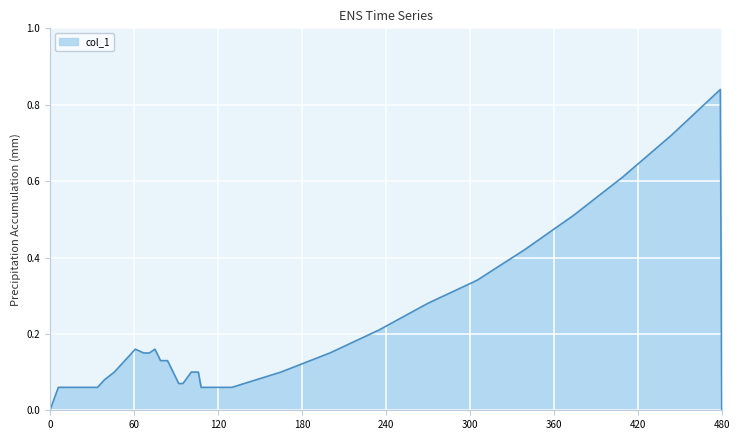

How many points are higher than both their immediate neighbors (excluding endpoints)?

3